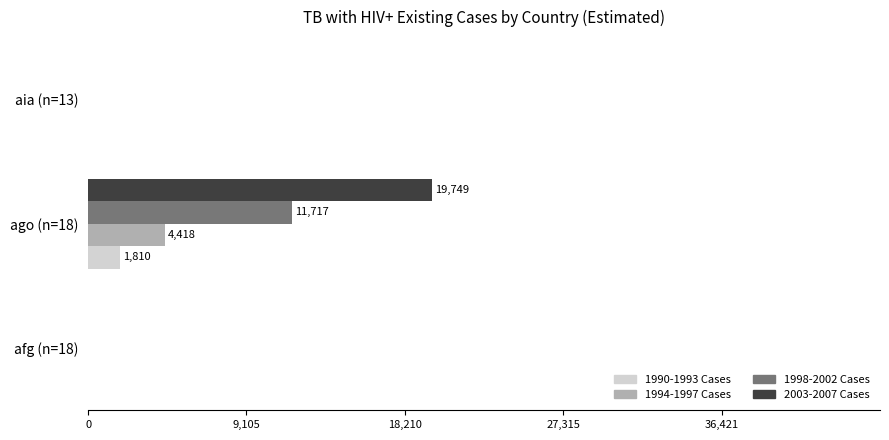

Which series has the largest total across all categories?

2003-2007 Cases